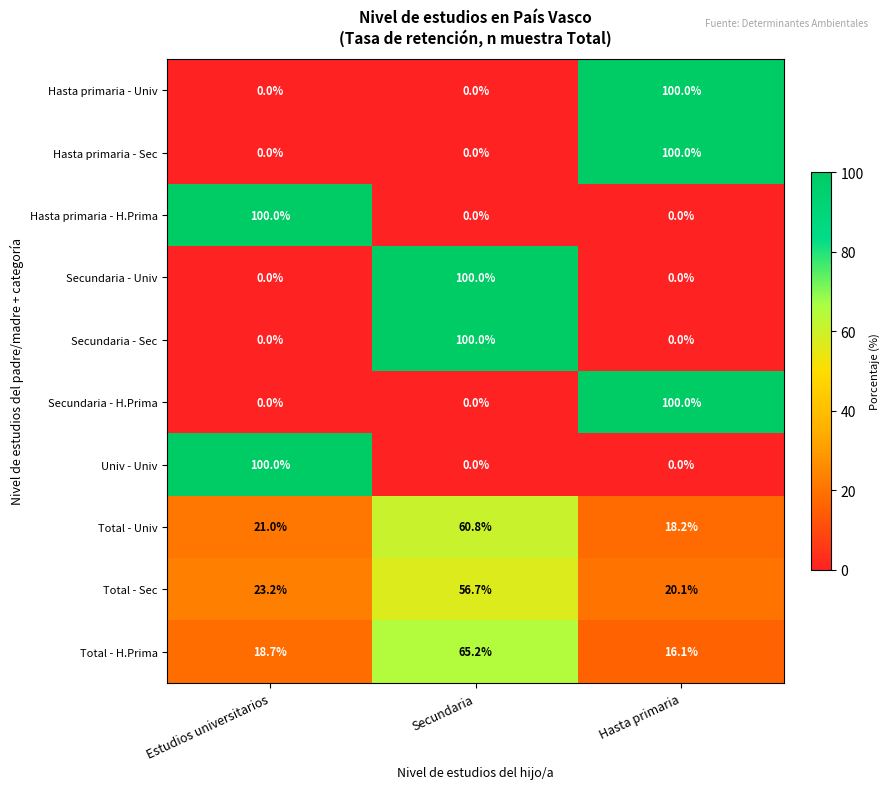

Which category has the highest value in the Hasta primaria - H.Prima series?

Estudios universitarios